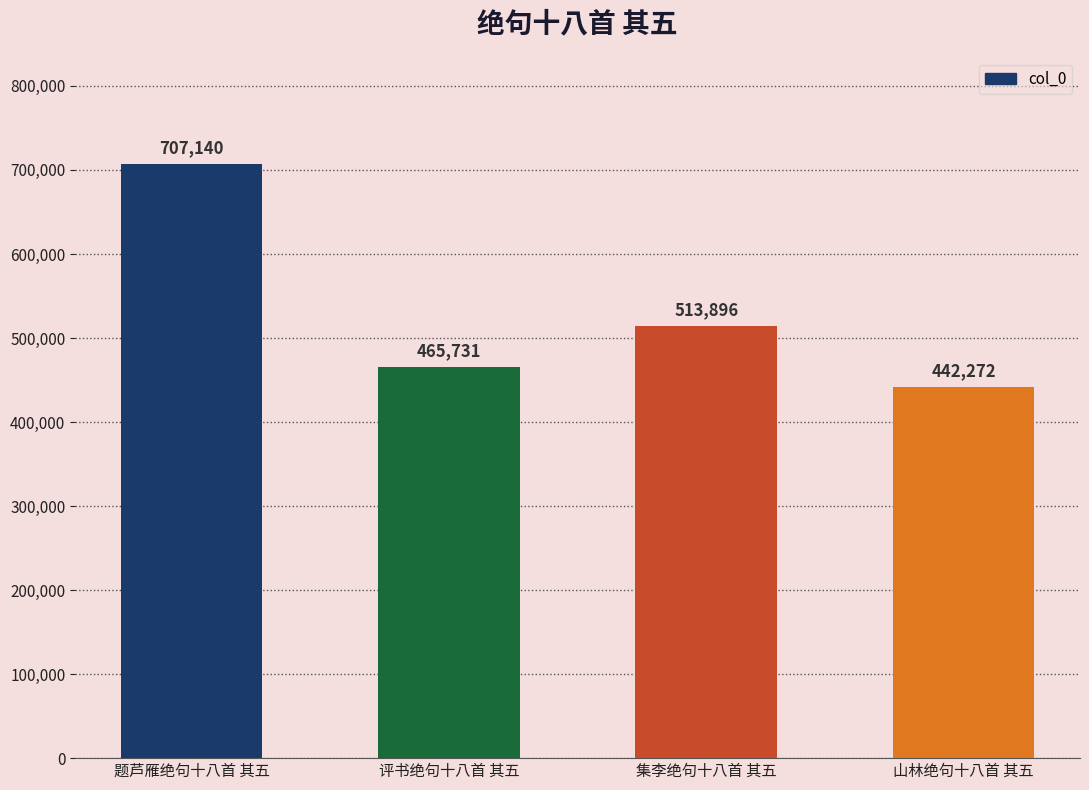

What is the sum of the values at 山林绝句十八首 其五 and 评书绝句十八首 其五?

908003